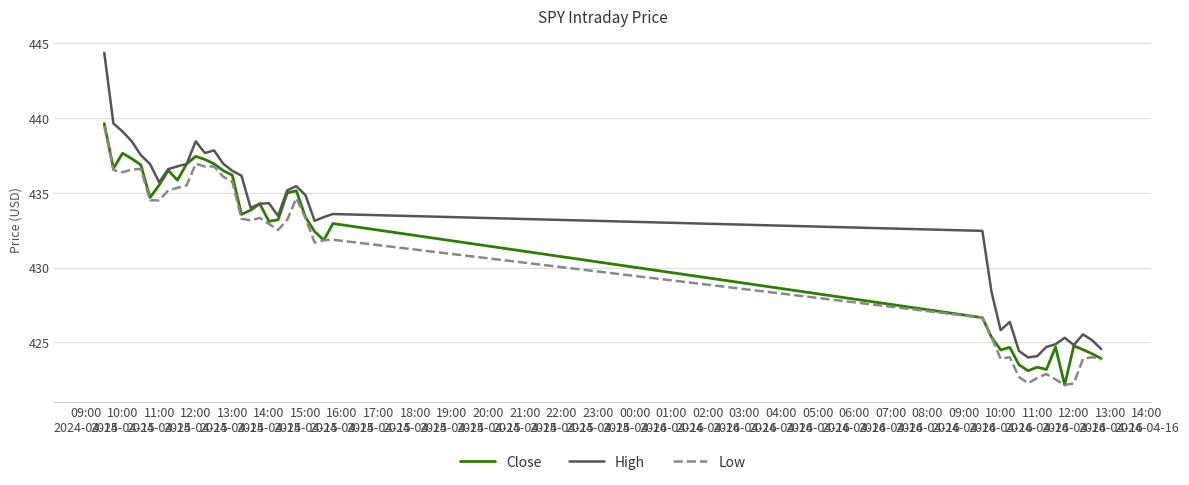

True or false: High and Low intersect in this chart.

False